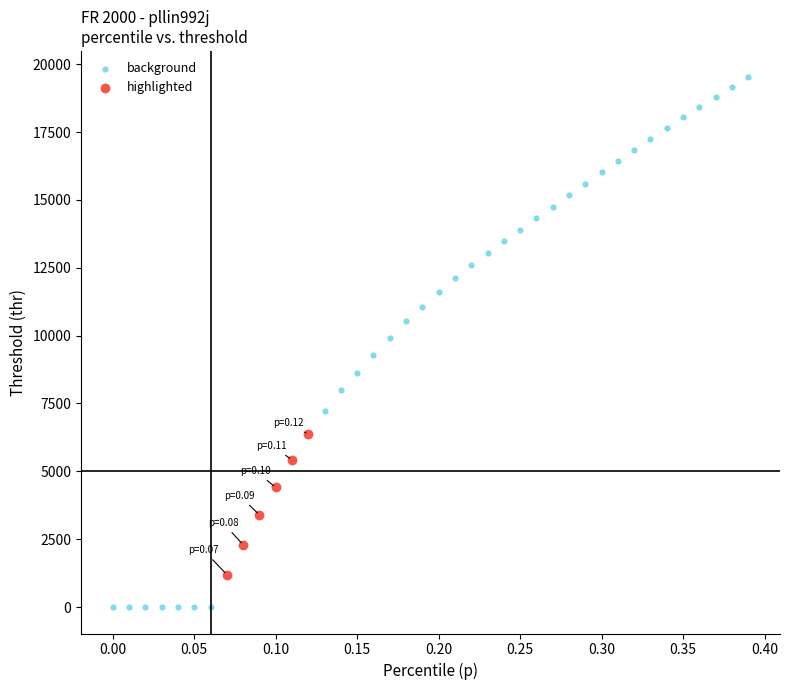

Which series reaches the maximum Y coordinate?

background